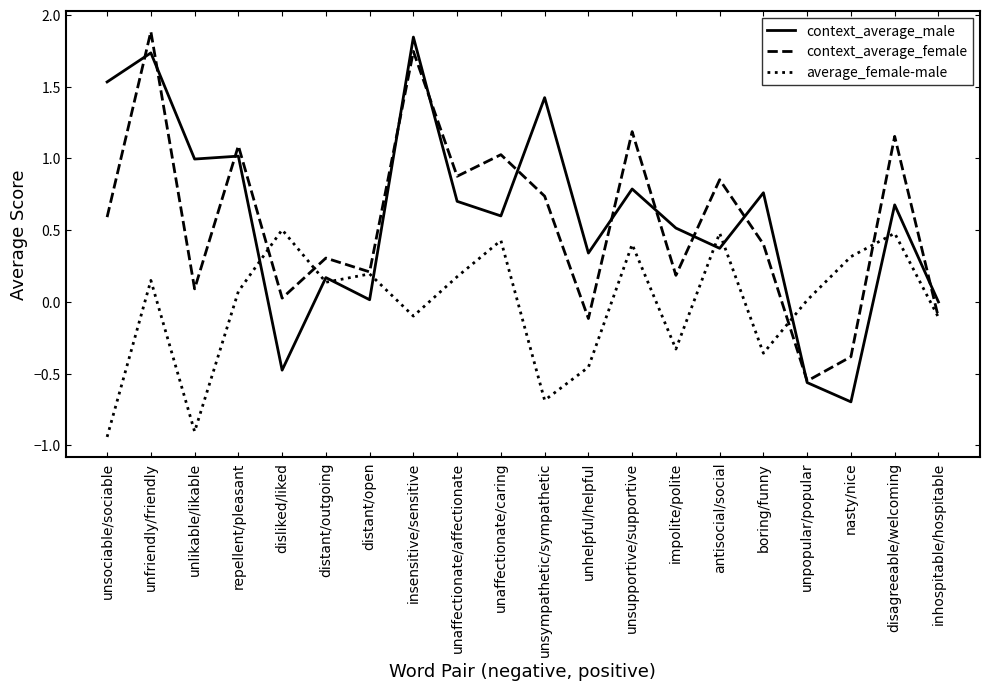

At which category does the chart reach its minimum across all series?

unsociable/sociable